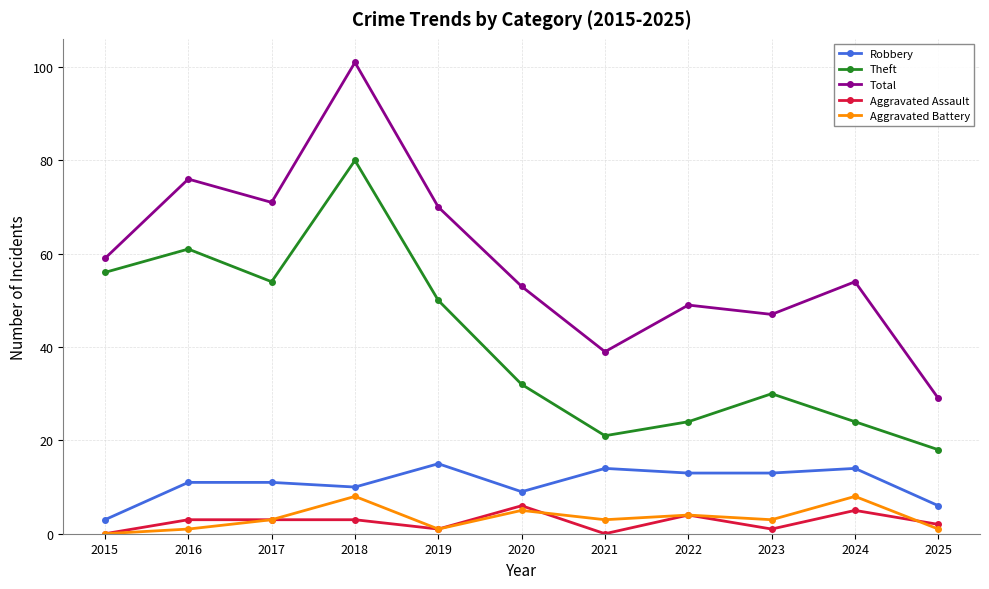

Reading left to right, what are all the values shown in this chart?

Robbery: 3	11	11	10	15	9	14	13	13	14	6
Theft: 56	61	54	80	50	32	21	24	30	24	18
Total: 59	76	71	101	70	53	39	49	47	54	29
Aggravated Assault: 0	3	3	3	1	6	0	4	1	5	2
Aggravated Battery: 0	1	3	8	1	5	3	4	3	8	1